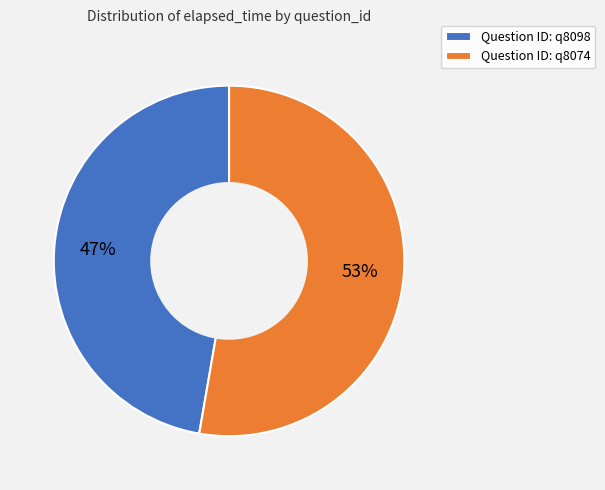

What is the ratio of the value at Question ID: q8098 to the value at Question ID: q8074?

0.9